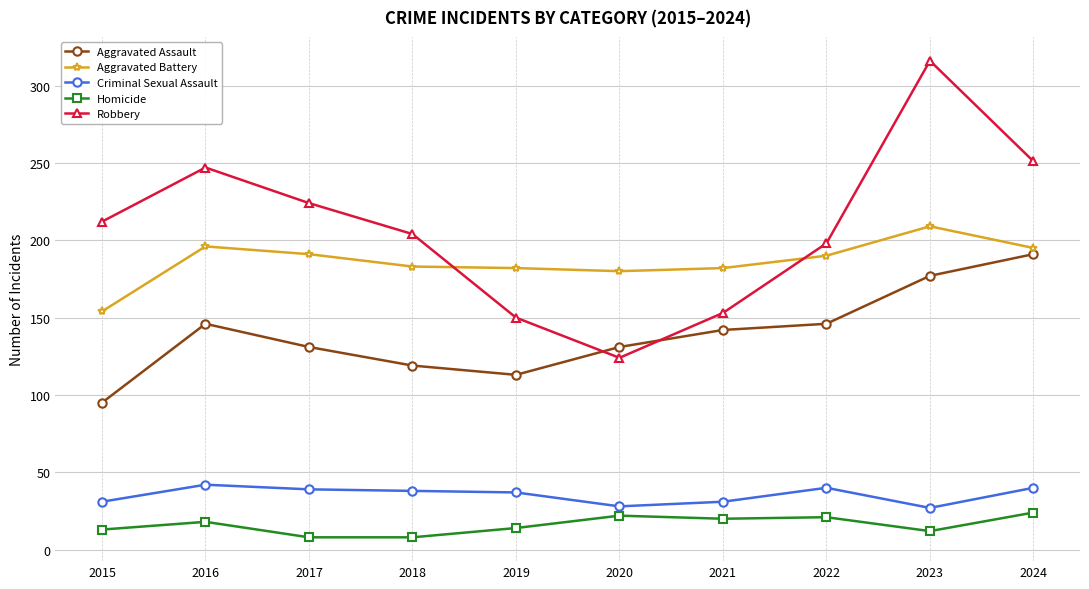

What is the sum of the Aggravated Assault values at 2022 and 2018?

265